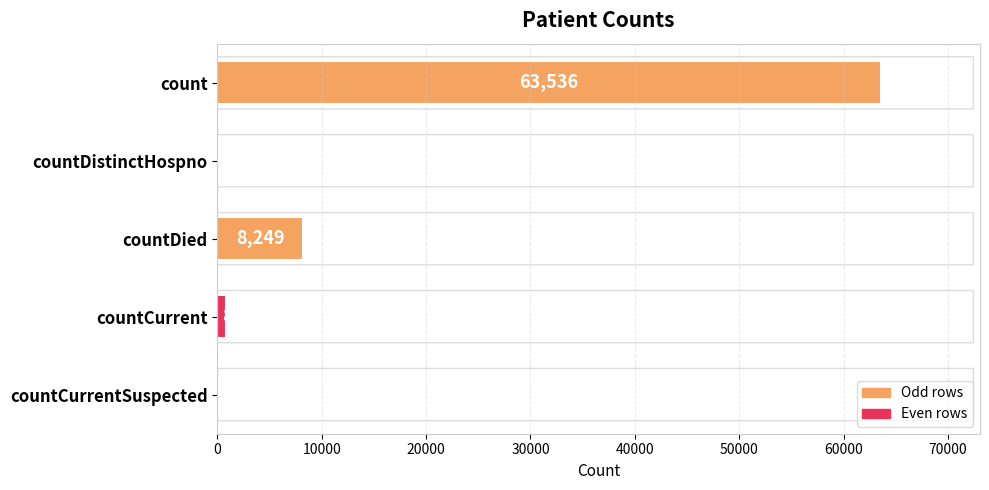

How many distinct data groups are displayed?

1